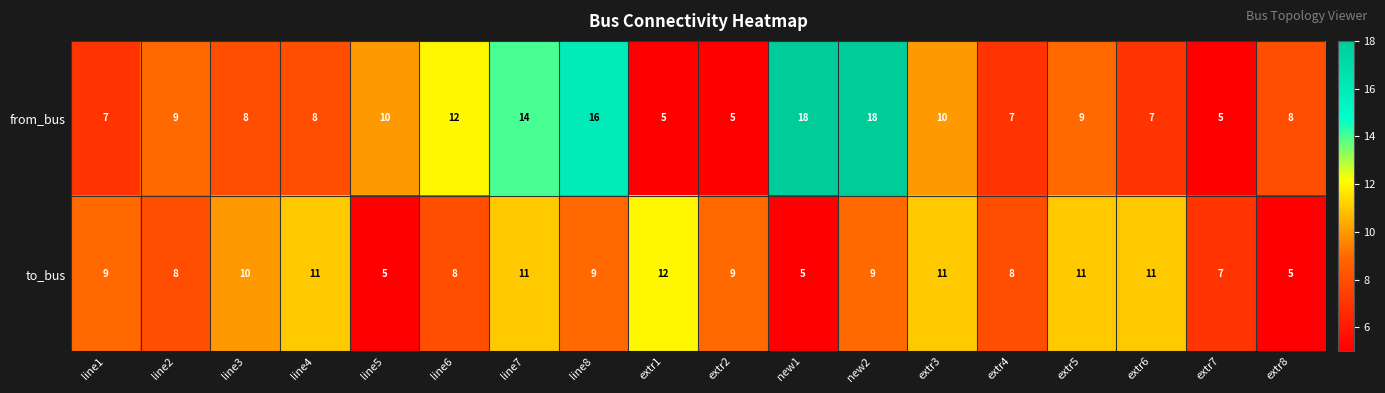

Is it true that to_bus equals 9 at line8?

True